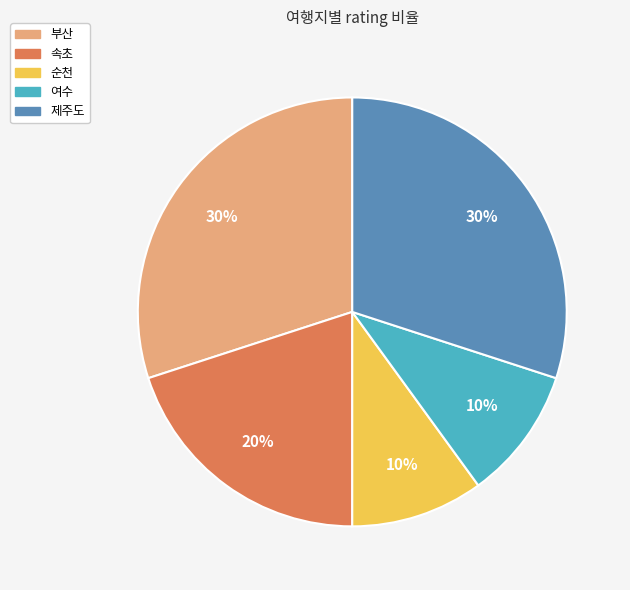

Is it true that 속초 is 26% of the pie?

False